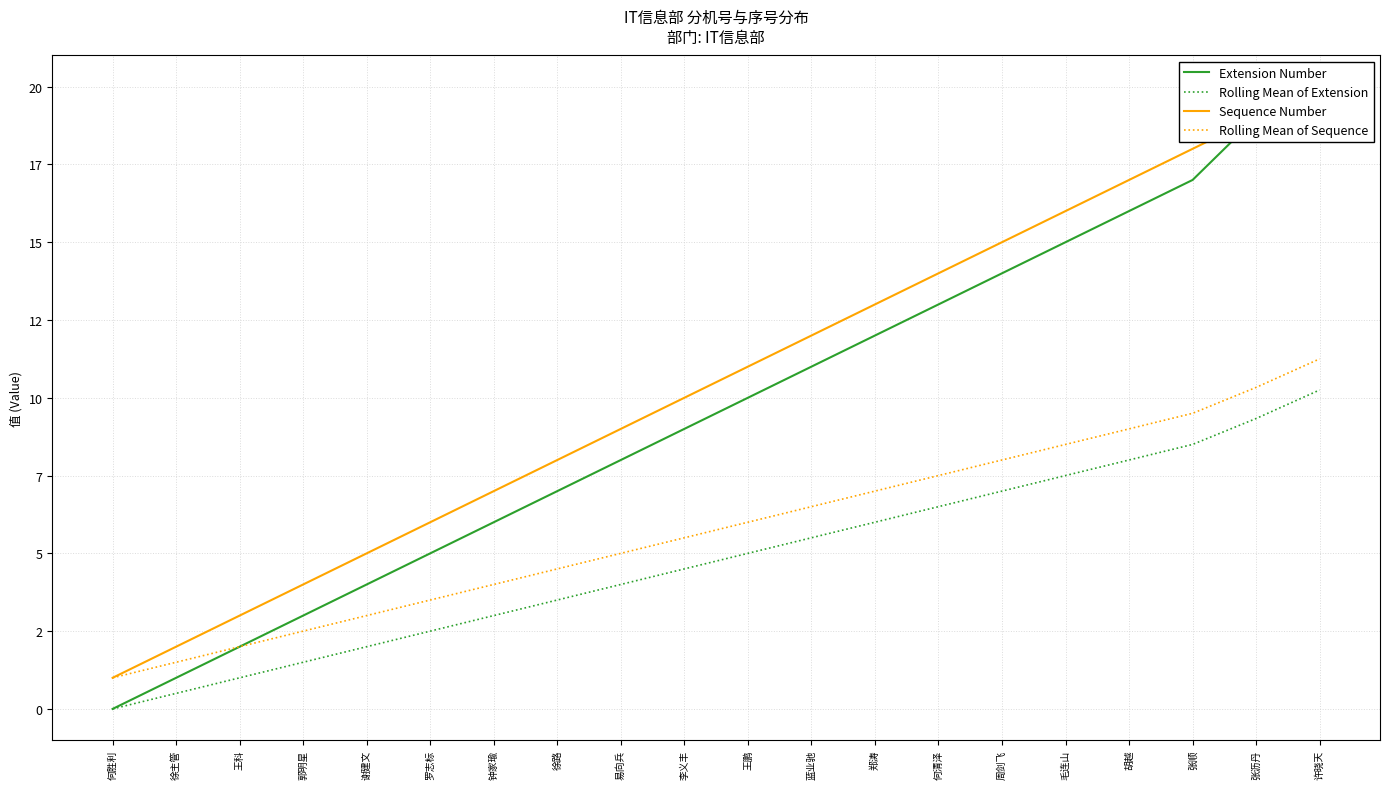

What is the total value across all series at 张顺?

53.0